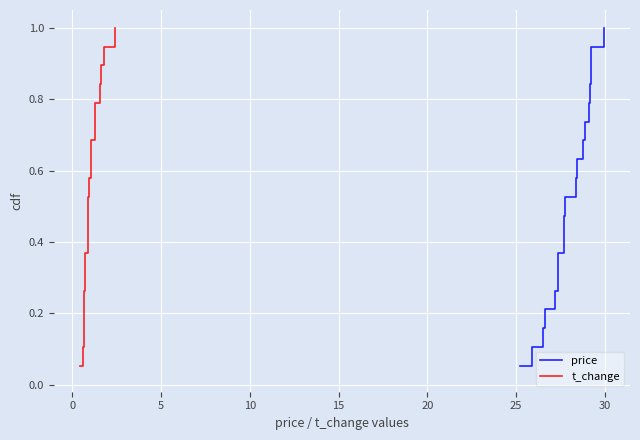

List the series in order of their peak value, highest first.

price, t_change